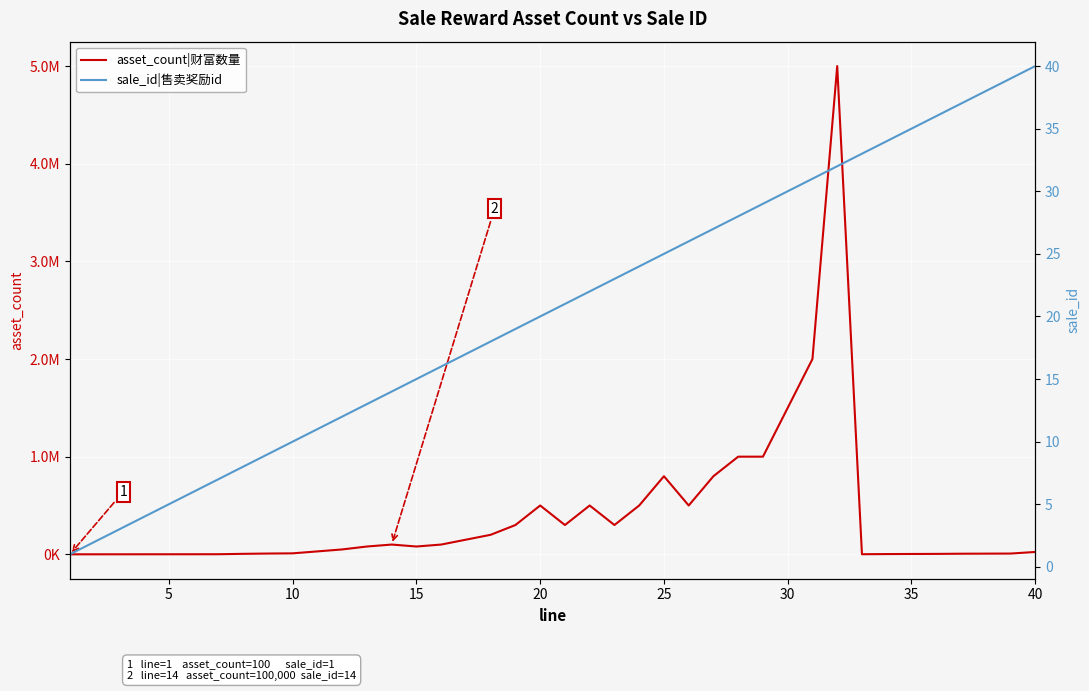

Which series has the largest total across all categories?

asset_count|财富数量